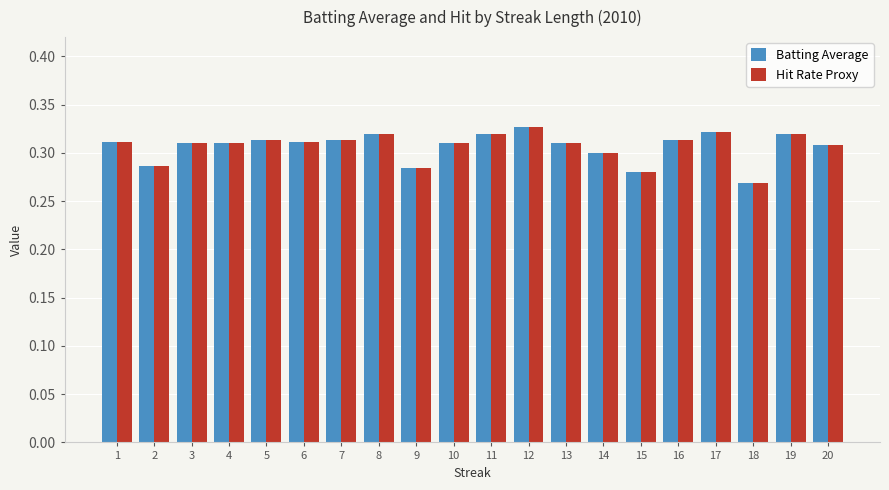

Count the Hit Rate Proxy values in the range 0 to 1.

20